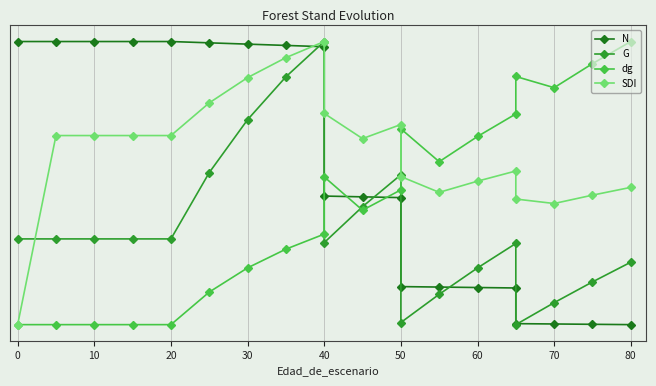

The value of dg at 80 is 100.0. True or false?

True